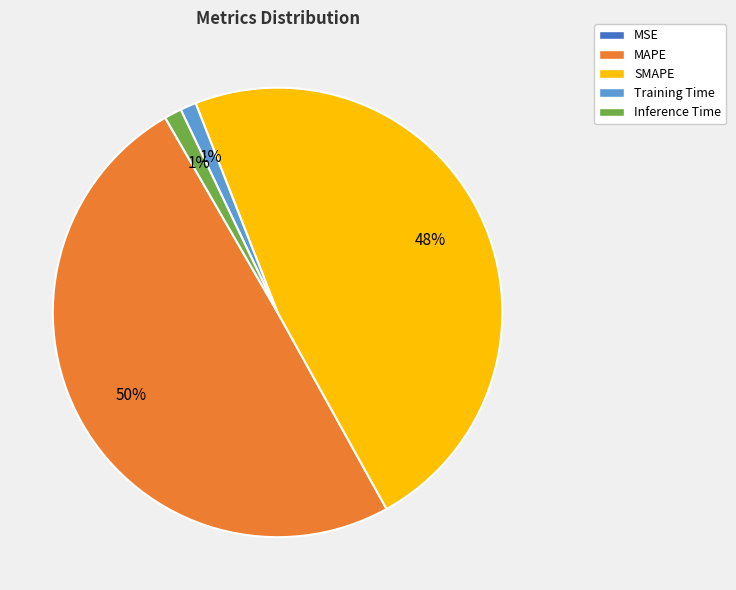

Which has a higher value, SMAPE or MAPE?

MAPE